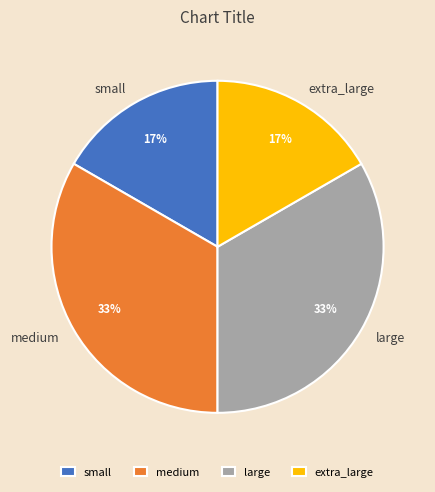

Approximately how many times larger is the value at small compared to medium?

0.5